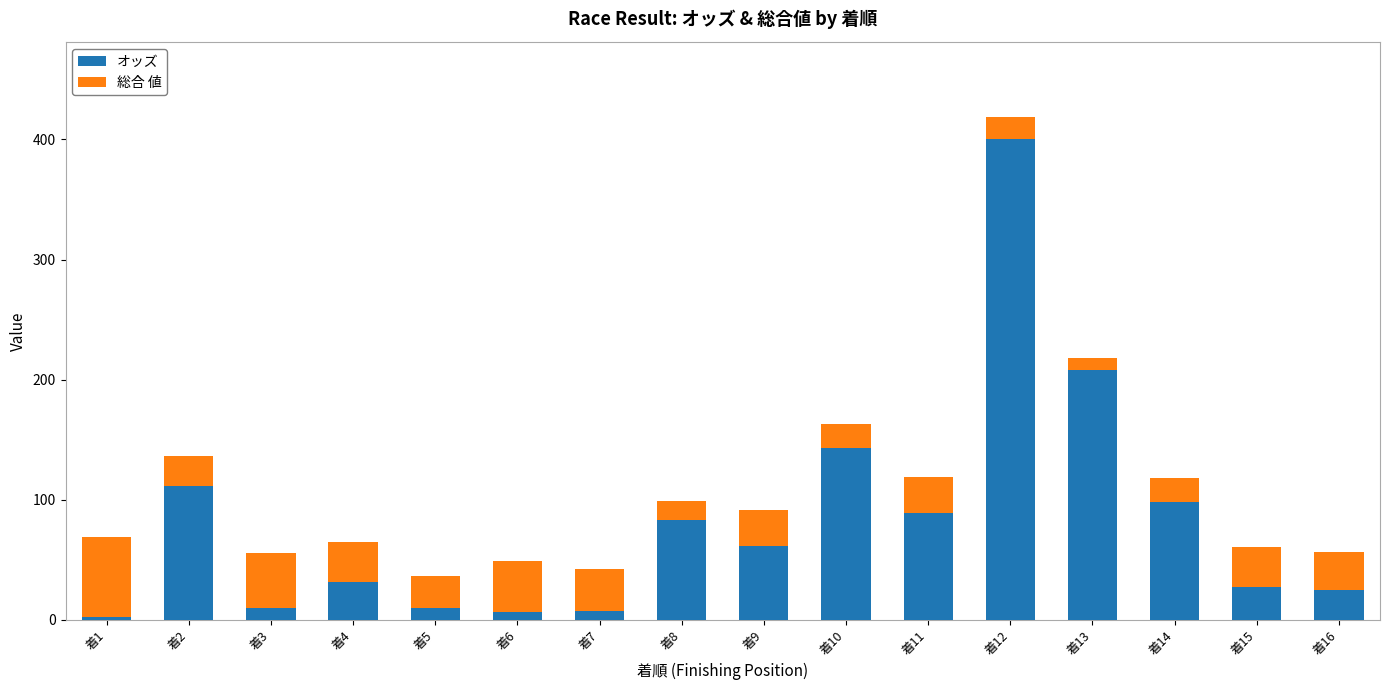

Are the bars horizontal?

No